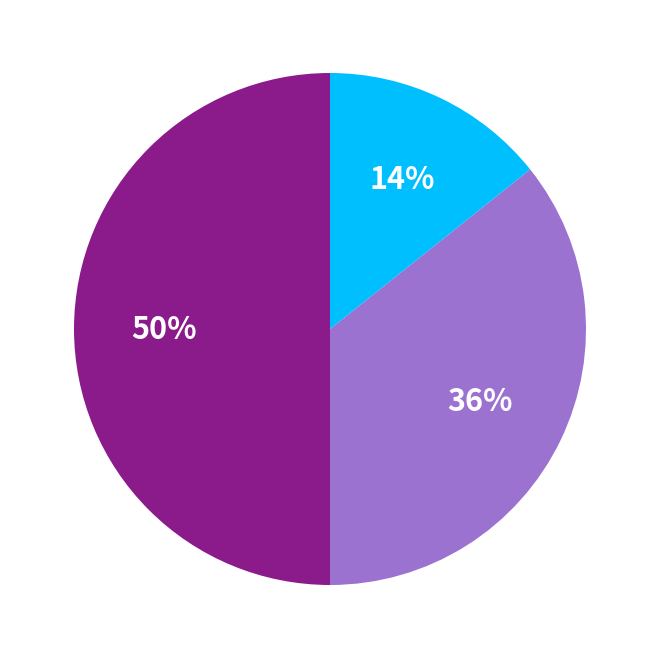

To the nearest percent, what is the average slice percentage?

33%